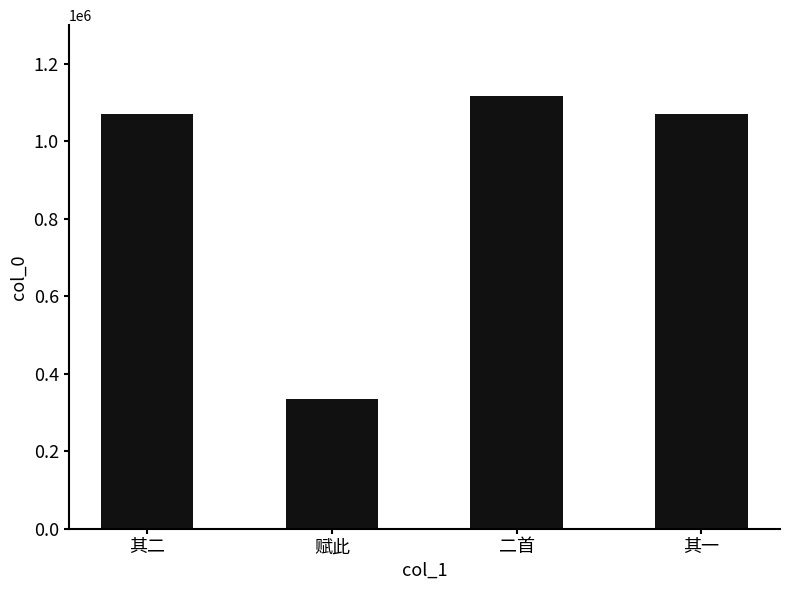

What is the maximum value shown in the chart?

1116155